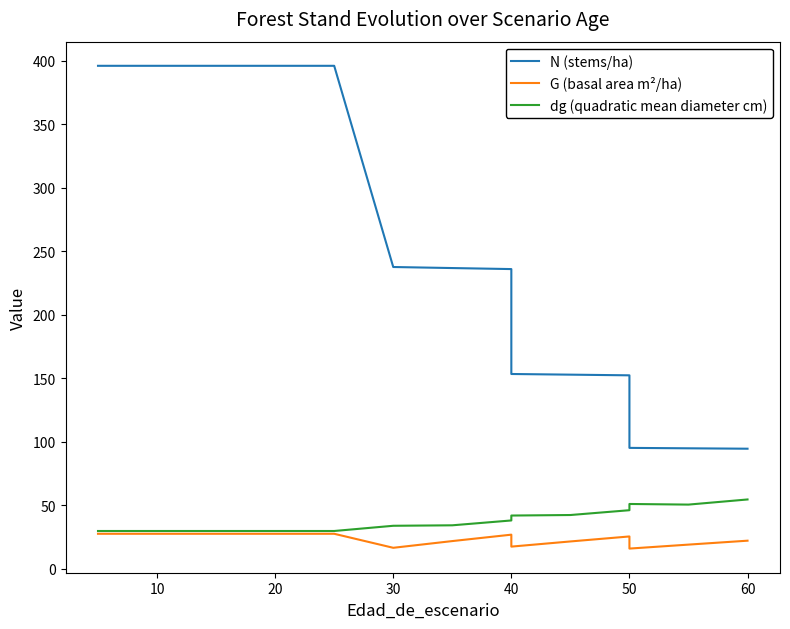

True or false: N (stems/ha) and G (basal area m²/ha) intersect in this chart.

False